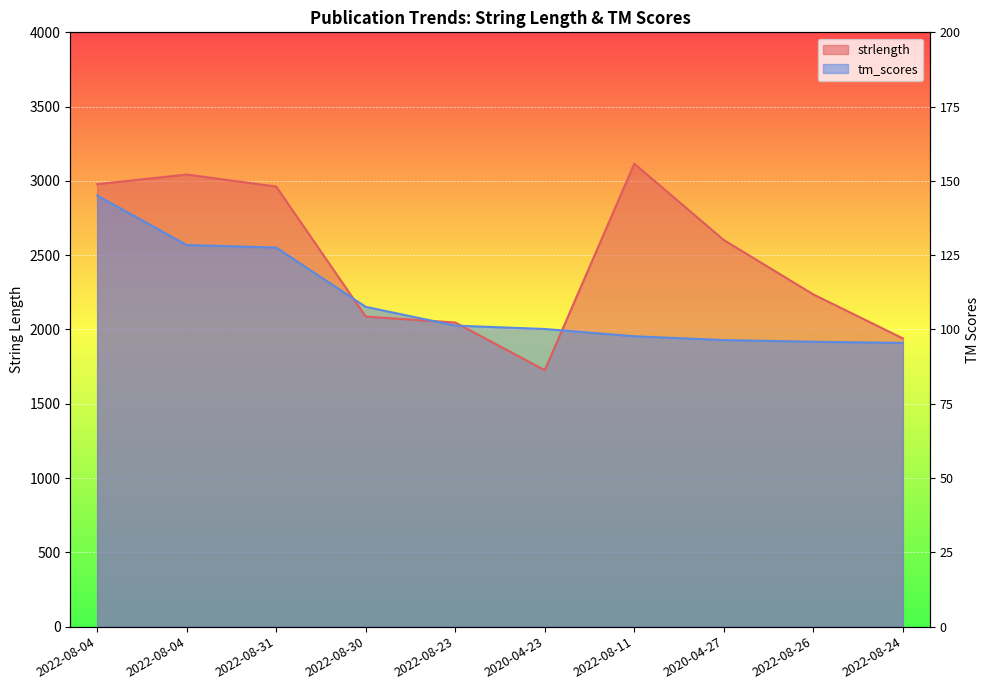

What is the label of the 3rd point from the right?

2020-04-27